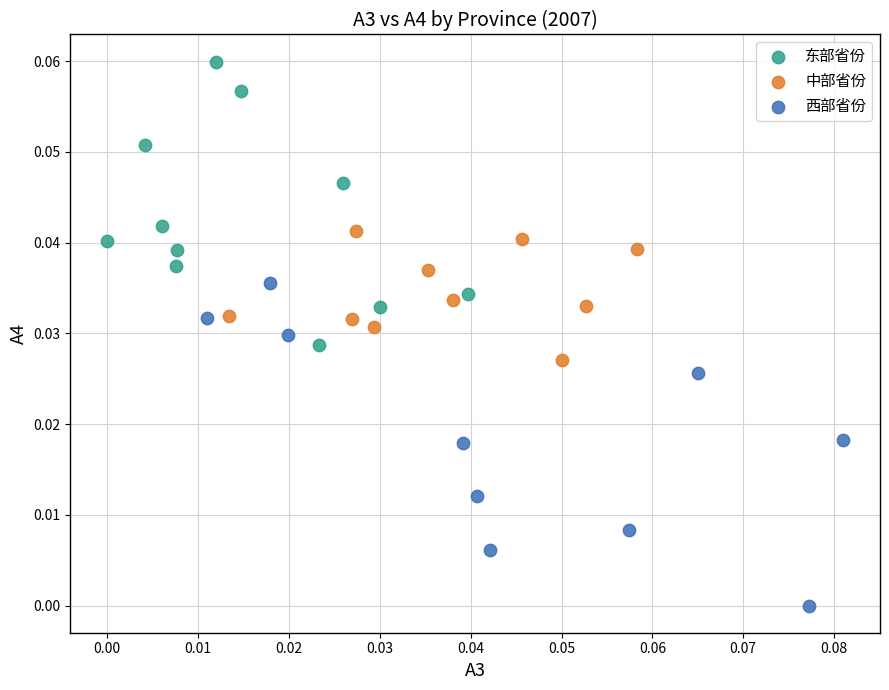

Which series contains the highest Y value?

东部省份